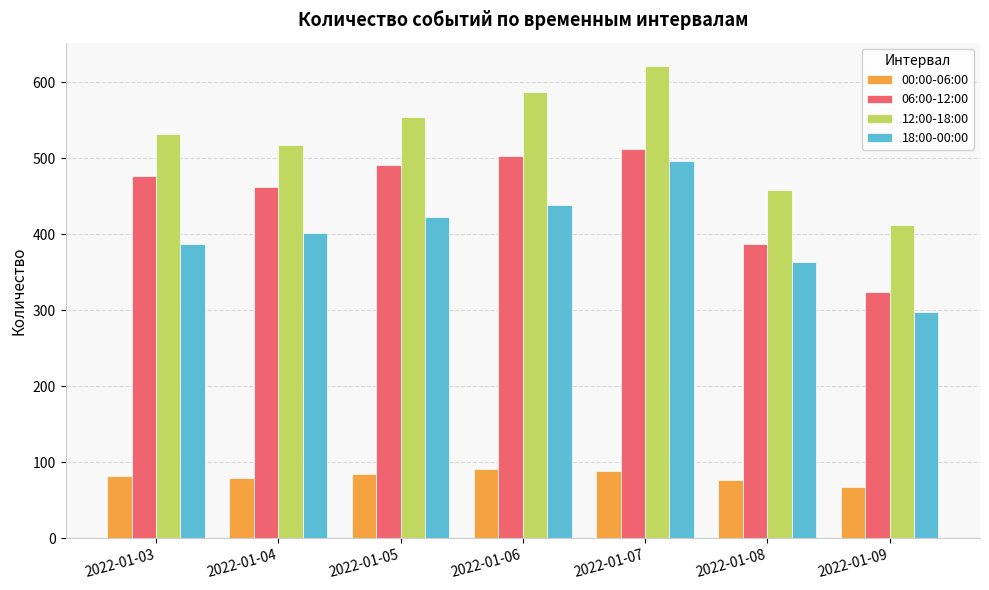

Reading left to right, what are all the values shown in this chart?

00:00-06:00: 2022-01-03=82	2022-01-04=79	2022-01-05=85	2022-01-06=91	2022-01-07=88	2022-01-08=76	2022-01-09=68
06:00-12:00: 2022-01-03=476	2022-01-04=462	2022-01-05=491	2022-01-06=503	2022-01-07=512	2022-01-08=387	2022-01-09=324
12:00-18:00: 2022-01-03=532	2022-01-04=518	2022-01-05=554	2022-01-06=587	2022-01-07=621	2022-01-08=458	2022-01-09=412
18:00-00:00: 2022-01-03=387	2022-01-04=401	2022-01-05=423	2022-01-06=438	2022-01-07=497	2022-01-08=364	2022-01-09=298